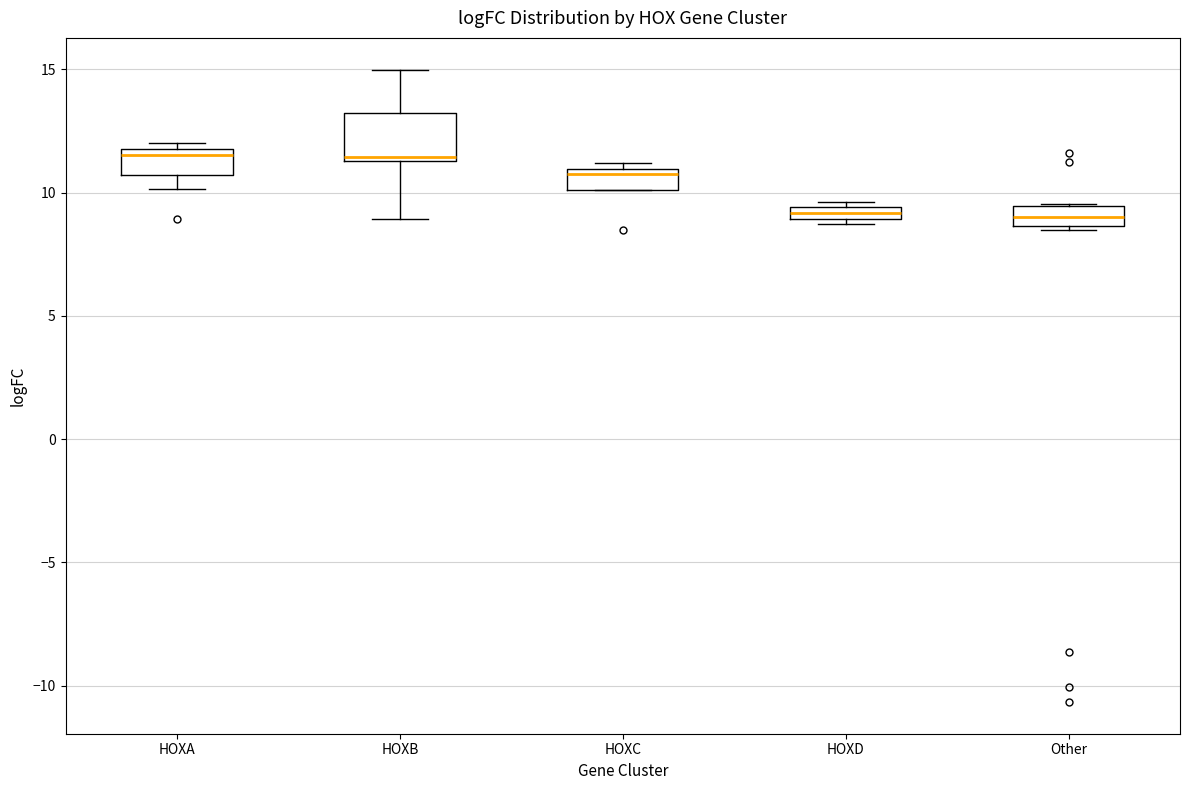

Where is the lower edge of the box for HOXA on the y-axis? The values are not printed on the chart, so give them approximately, as read against the axis.

10.5